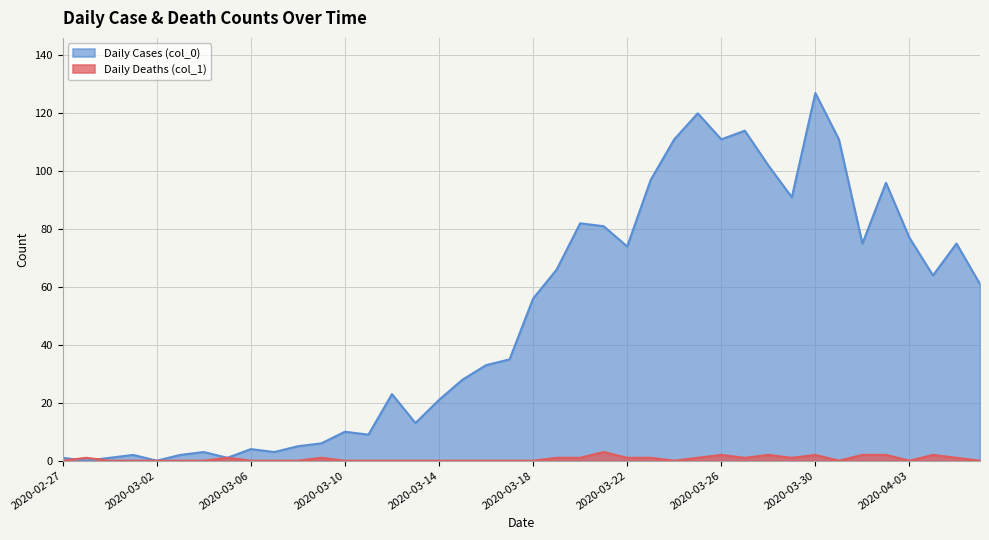

Does the chart display data point markers on the line(s)?

No